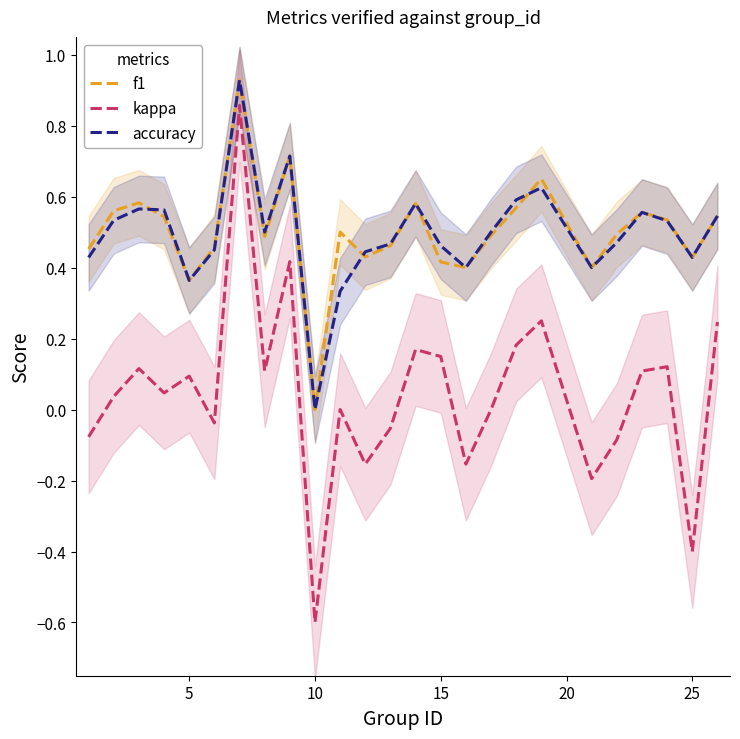

True or false: kappa and accuracy intersect in this chart.

False